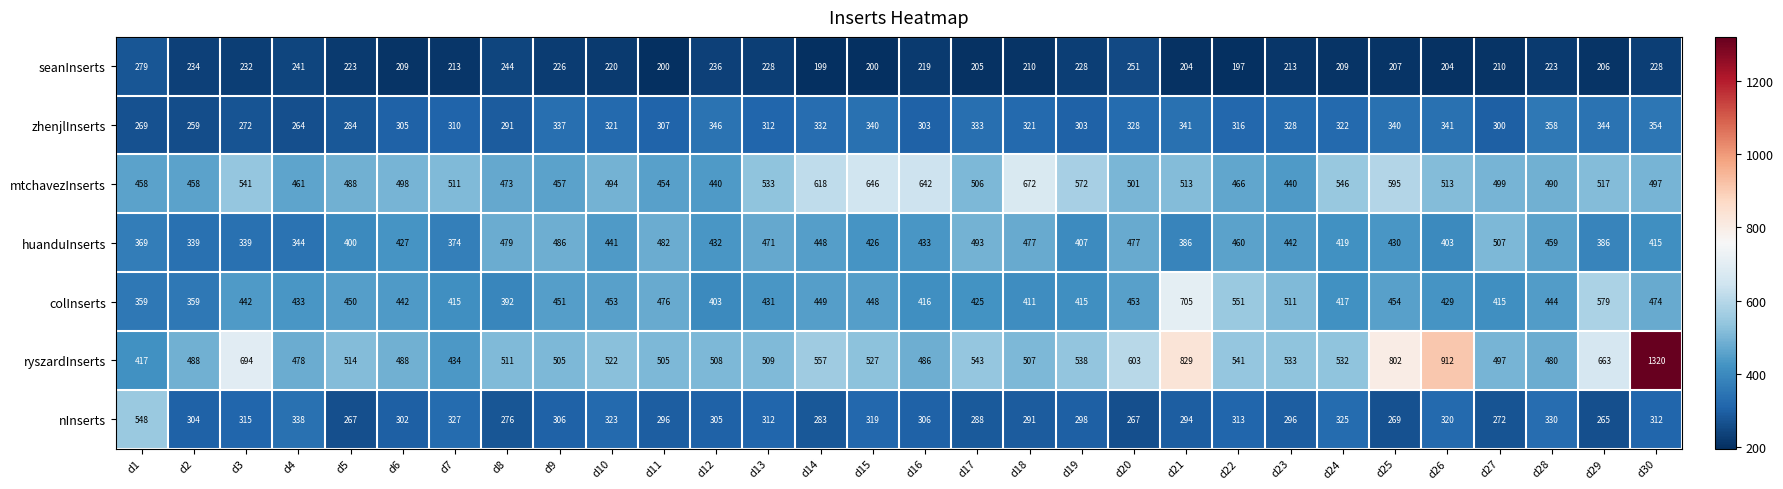

Is it true that zhenjlInserts equals 586 at d12?

False